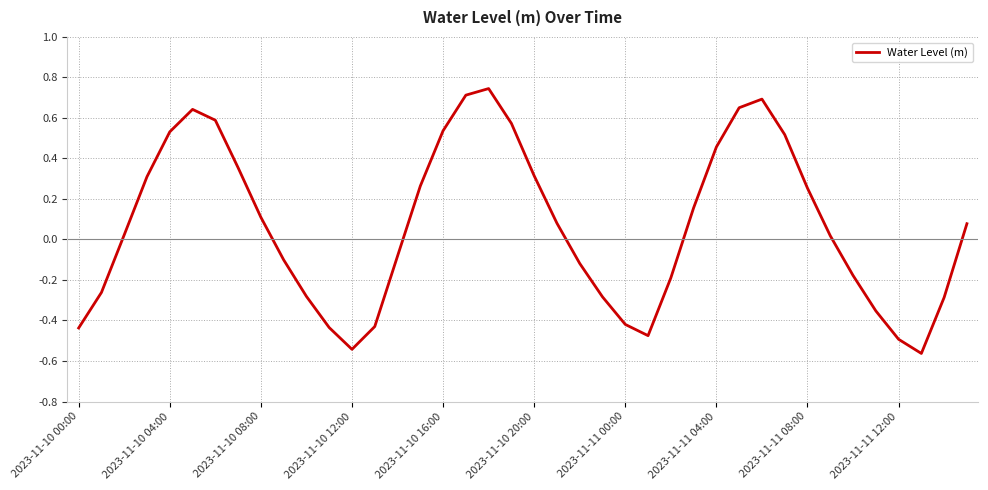

Is it true that the value at 2023-11-10 16:00 is 0.2?

False